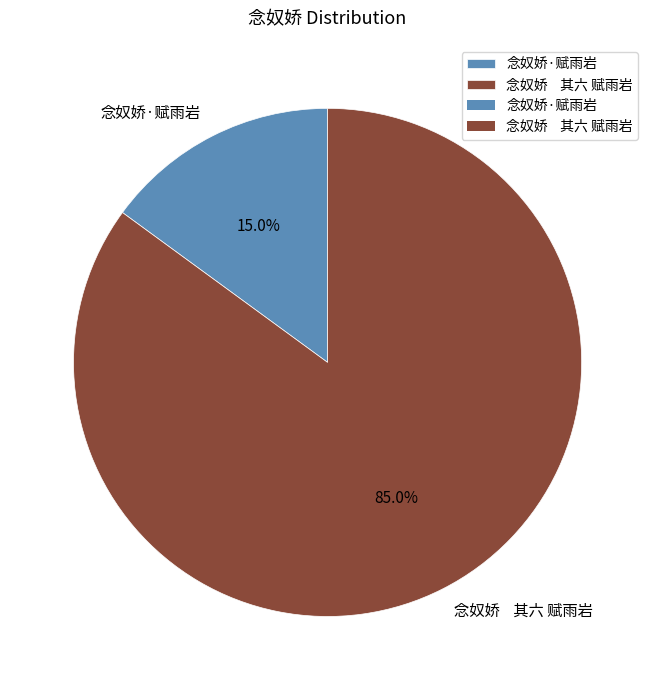

To the nearest percent, what percentage of the pie is 念奴娇·赋雨岩?

15%